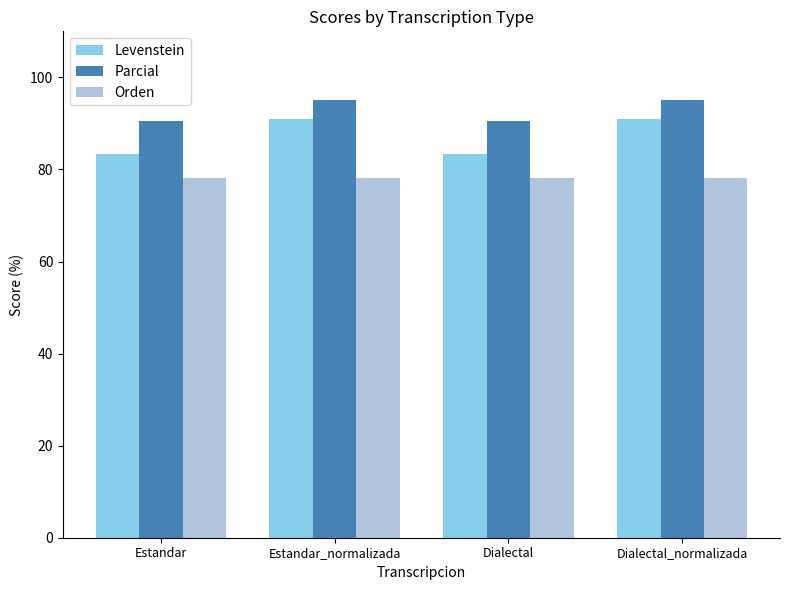

At Dialectal, list the series in order from smallest to largest.

Orden, Levenstein, Parcial